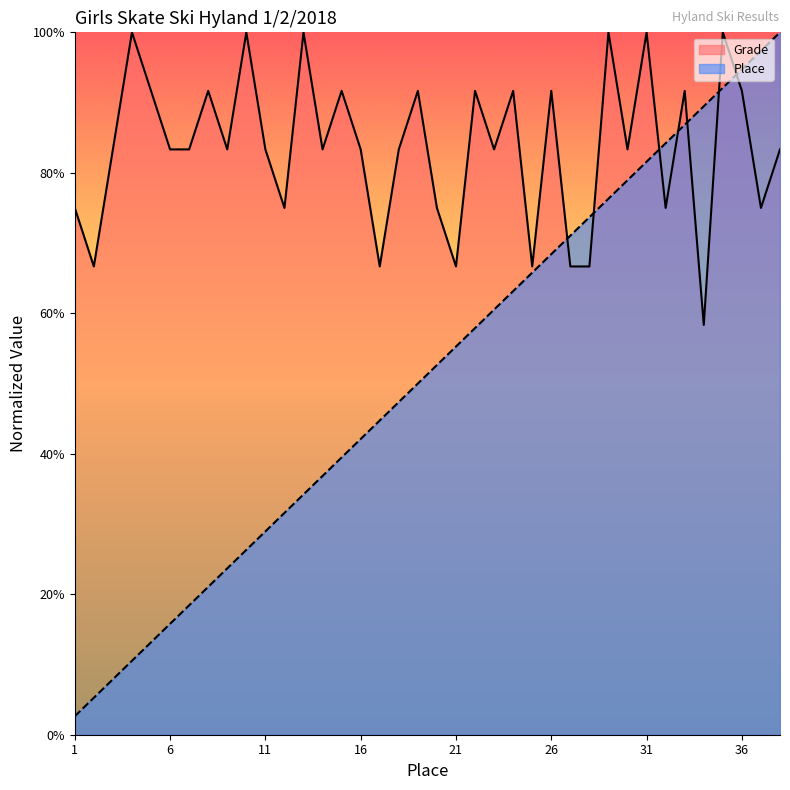

How many lines are shown in the chart?

2